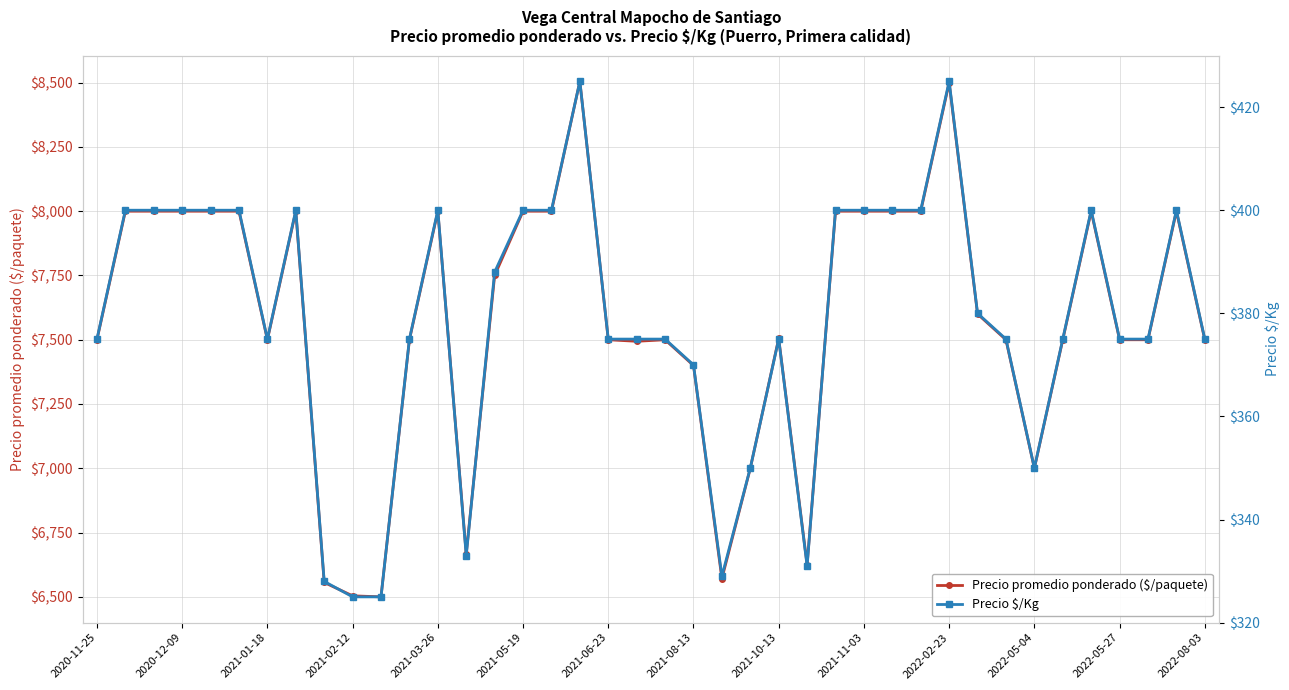

What is the highest value of the Precio promedio ponderado ($/paquete) series?

8505